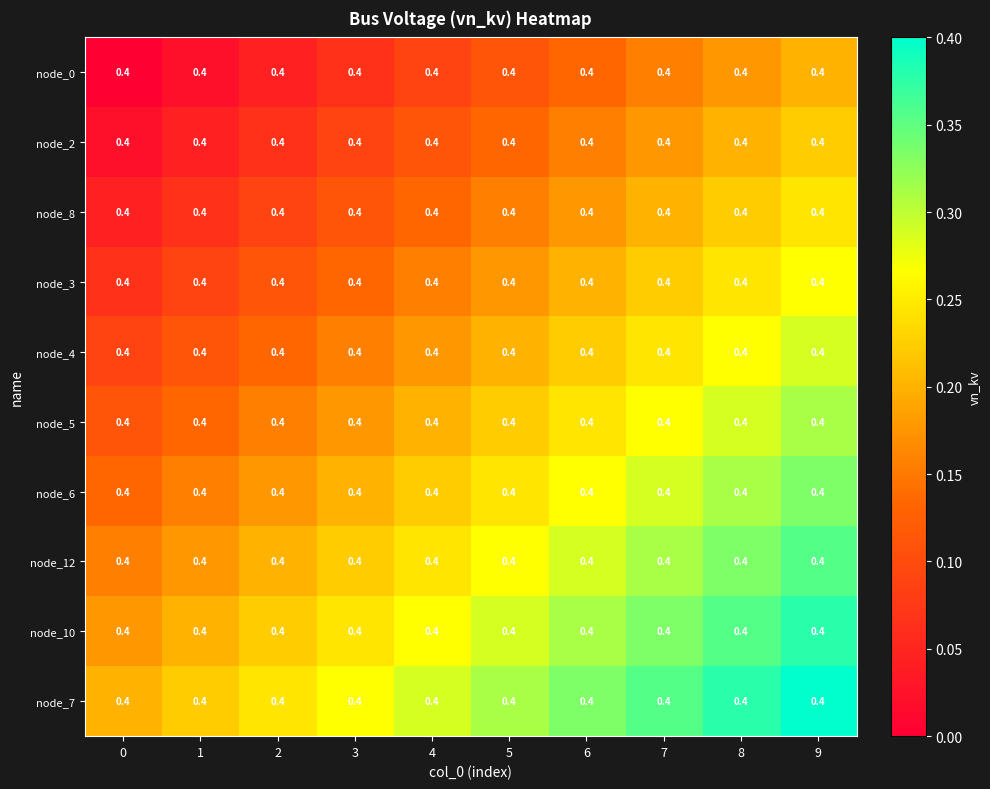

At which label does node_3 reach its peak?

9